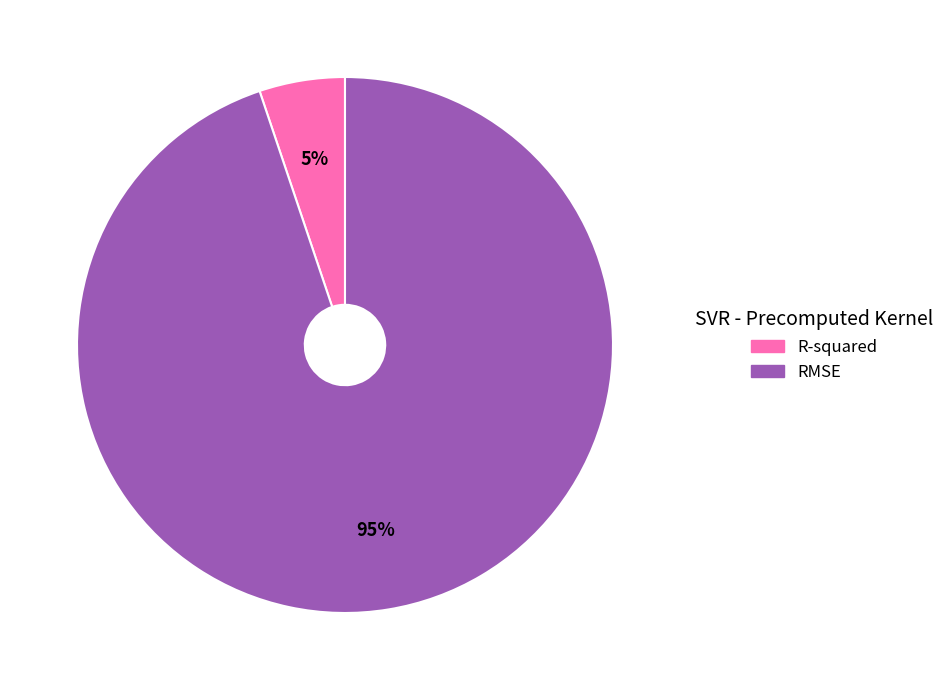

Which slice is the smallest?

R-squared